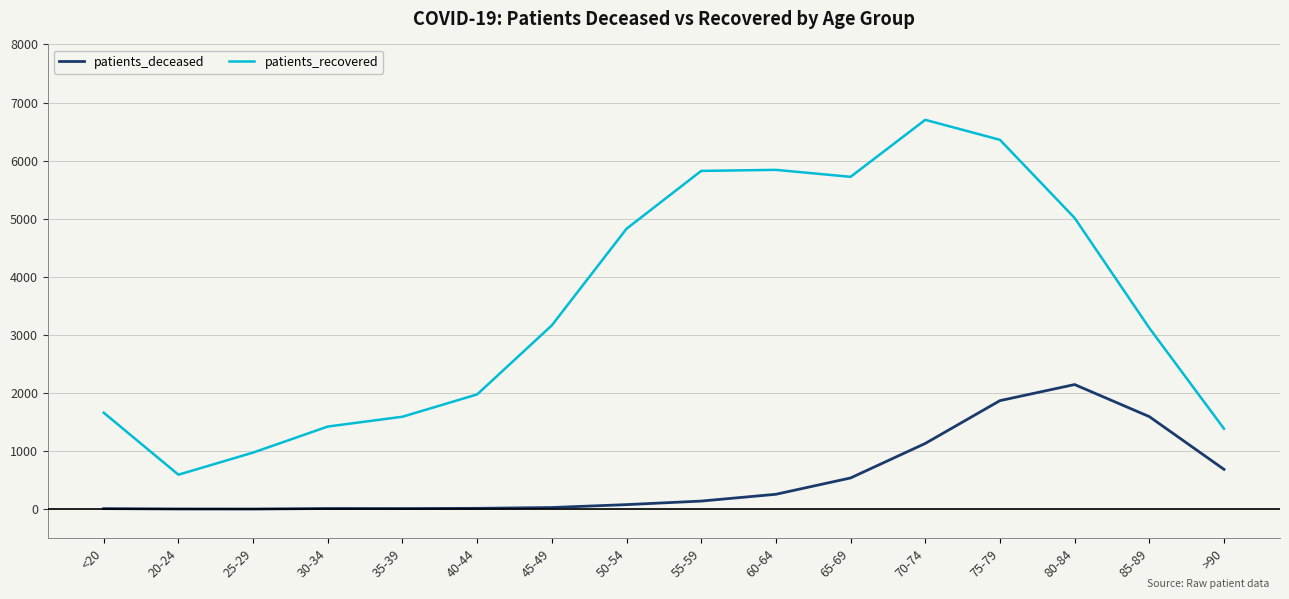

The value of patients_deceased at 85-89 is 1593. True or false?

True